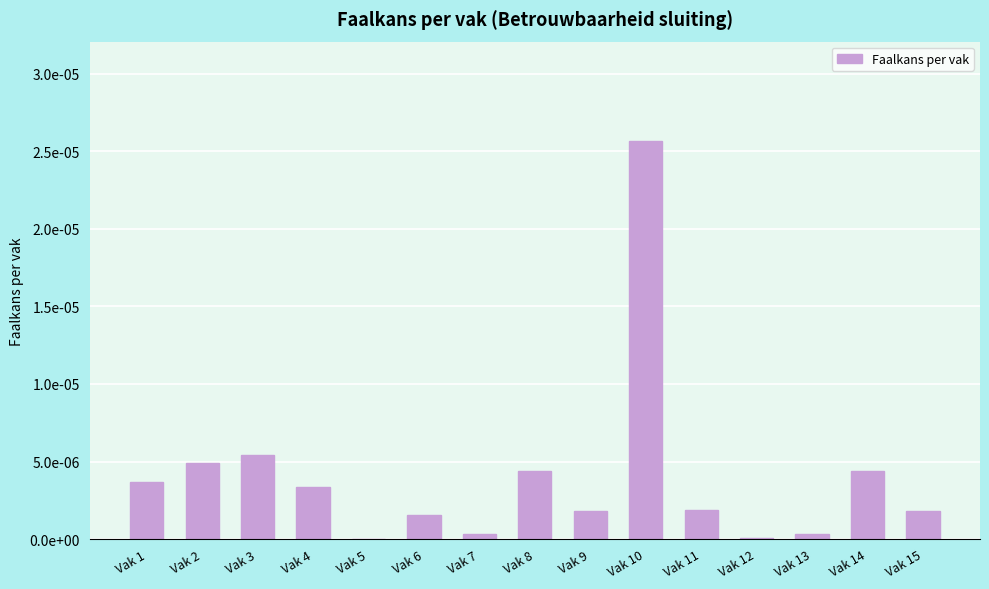

At which category does the chart reach its peak across all series?

Vak 10